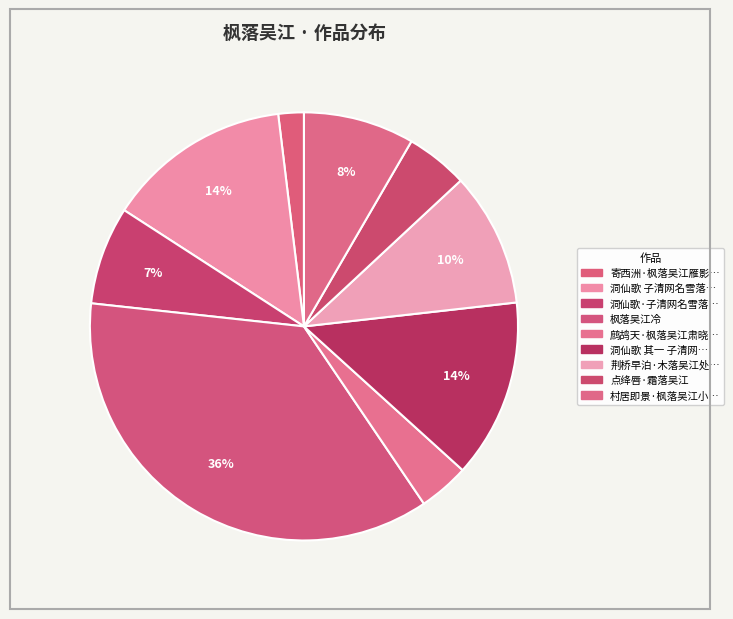

How many slices are in this pie chart?

9